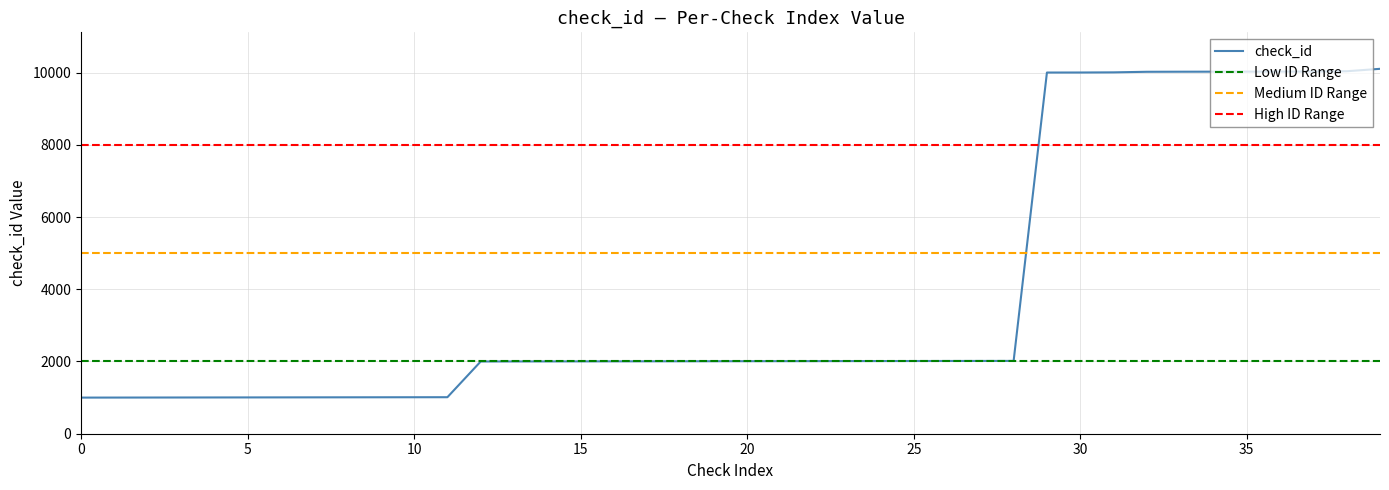

Reading right to left, extract all data points from this chart.

10103	10036	10028	10026	10025	10024	10023	10021	10005	10001	10000	2016	2015	2014	2013	2012	2011	2010	2009	2008	2007	2006	2005	2004	2003	2002	2001	2000	1011	1010	1009	1008	1007	1006	1005	1004	1003	1002	1001	1000